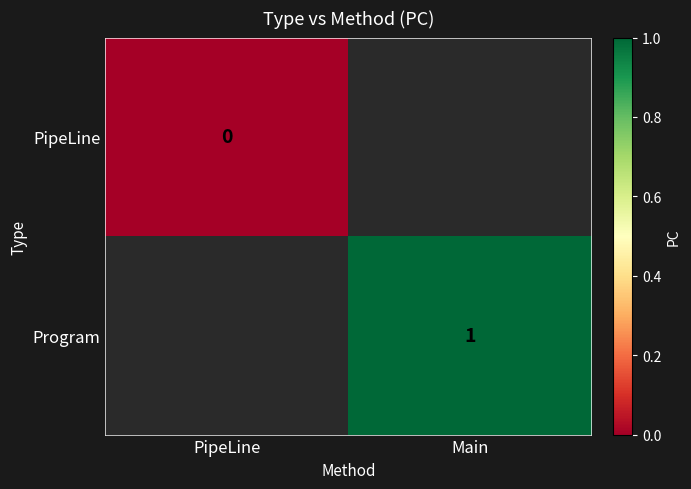

Is the value of PipeLine at PipeLine greater than the value of Program at Main?

No